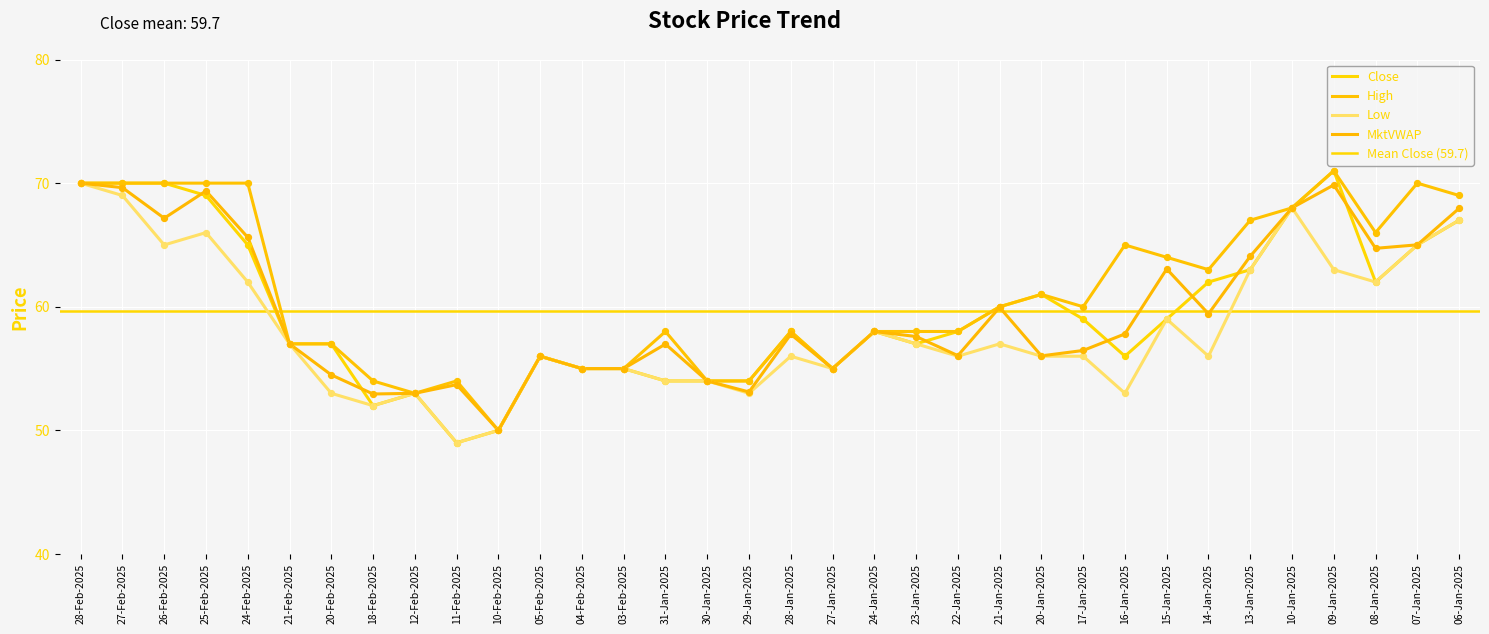

Is the value of Low at 21-Feb-2025 greater than the value of High at 15-Jan-2025?

No